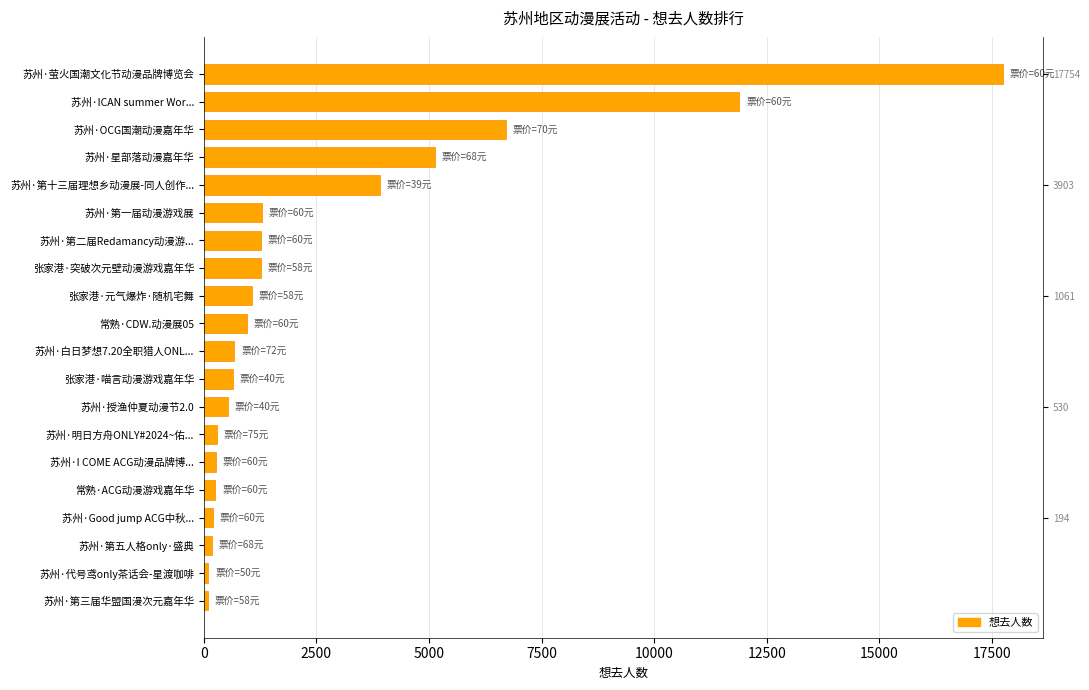

Approximately how many times larger is the value at 苏州·第五人格only·盛典 compared to 苏州·Good jump ACG中秋...?

0.9